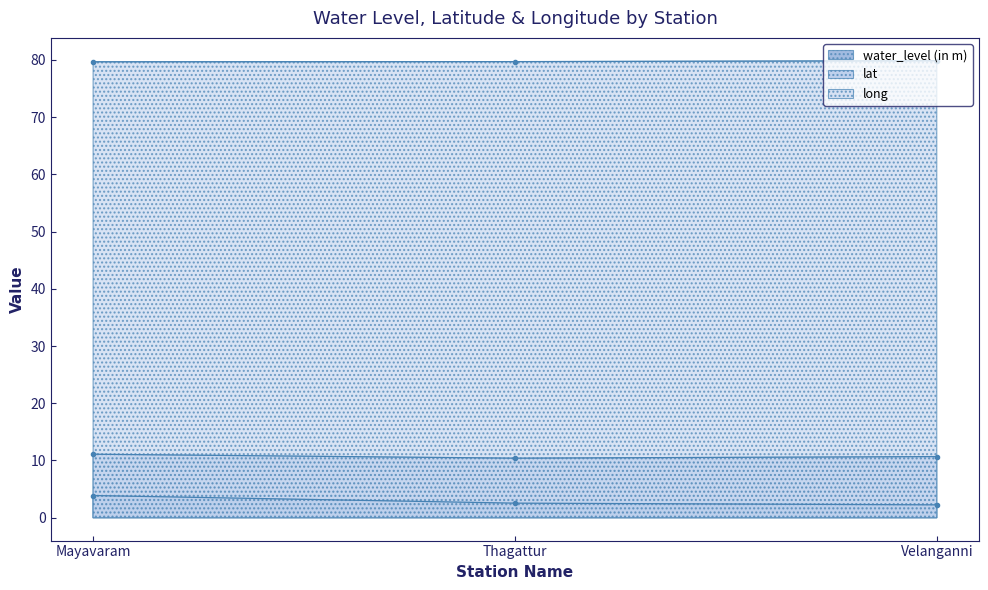

How many lines are shown in the chart?

3